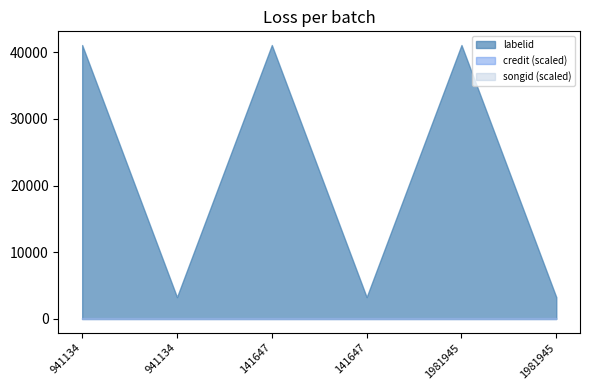

Which category has the lowest value across all series?

941134